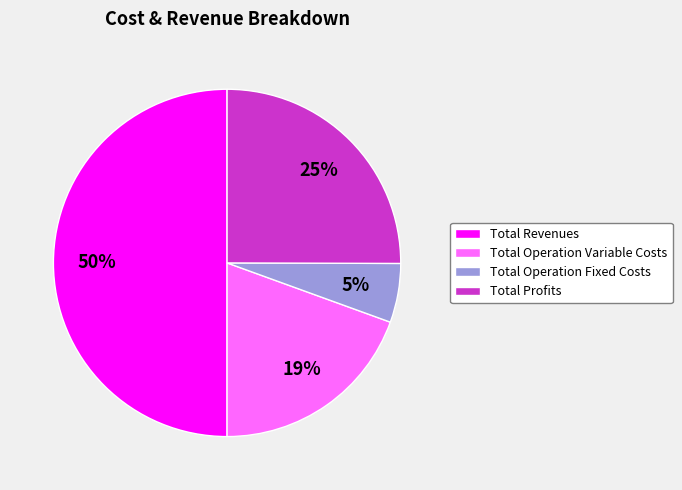

Rank the categories by value from highest to lowest.

Total Revenues, Total Profits, Total Operation Variable Costs, Total Operation Fixed Costs